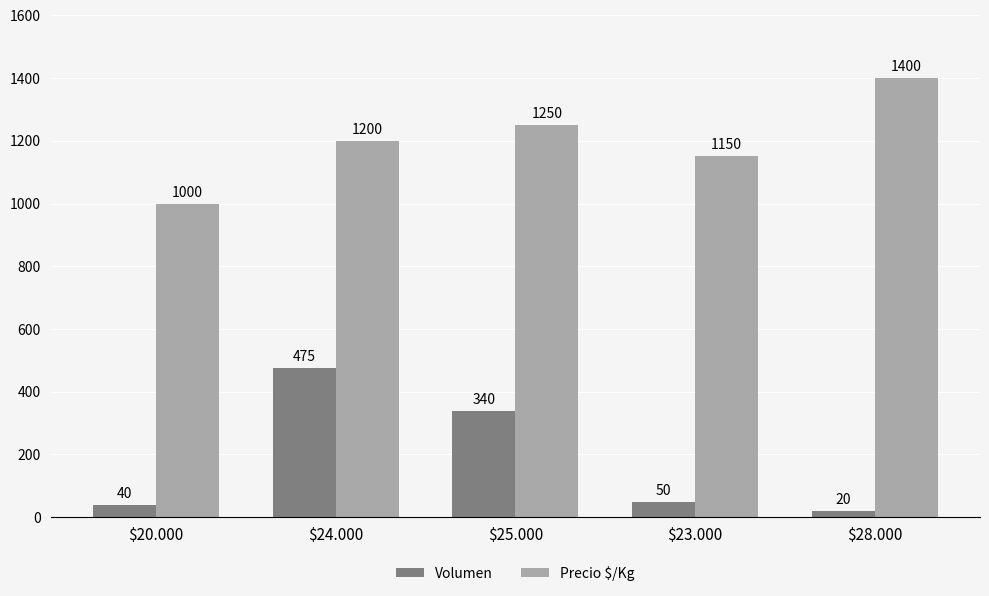

What is the maximum value for Volumen?

475